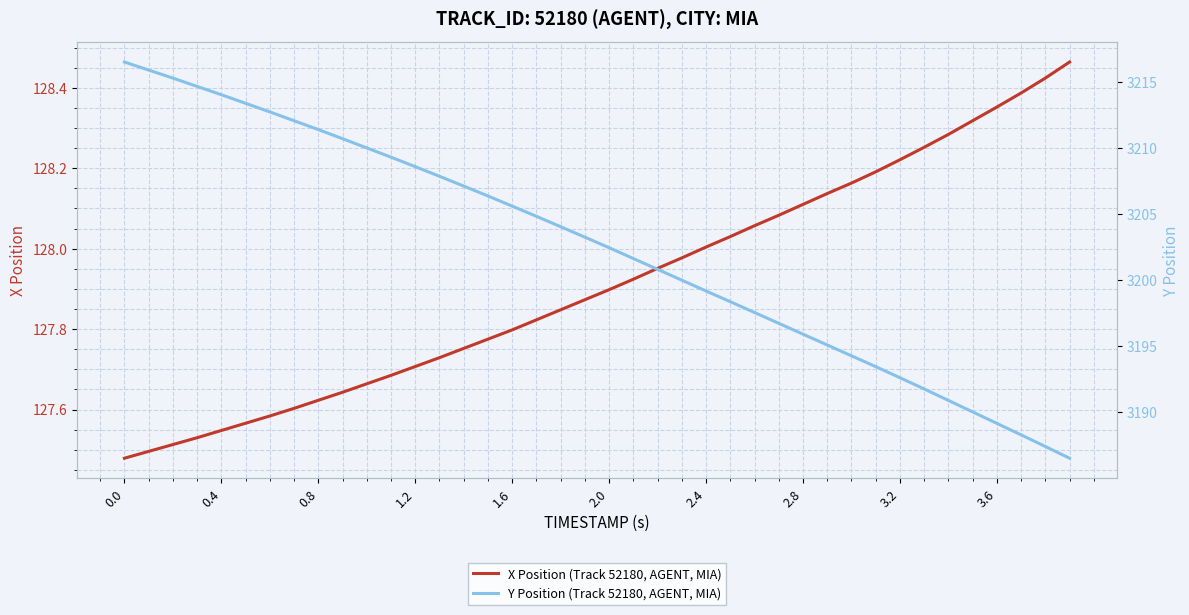

The X Position (Track 52180, AGENT, MIA) series shows 49.0 at 0.8. True or false?

False